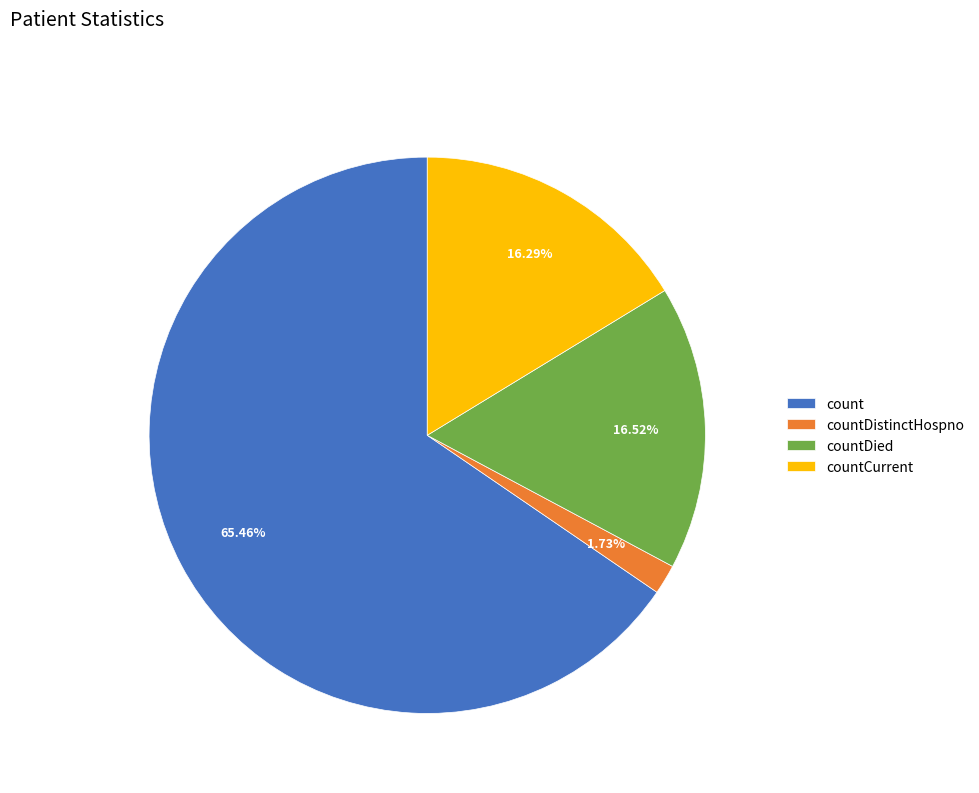

To the nearest percent, what portion does countCurrent represent?

16%